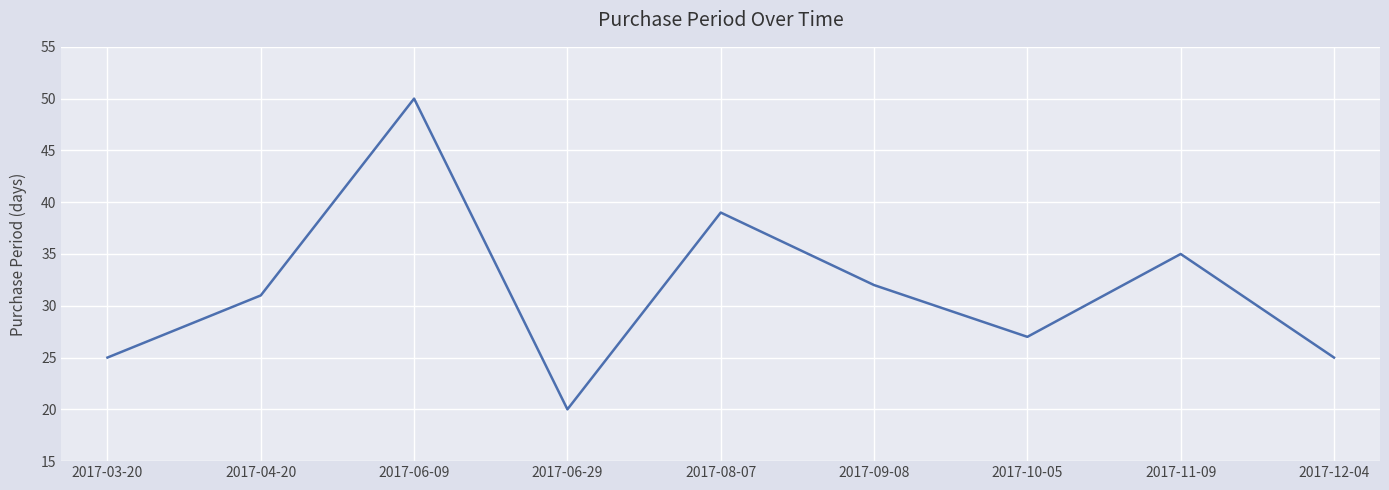

How many lines are shown in the chart?

1